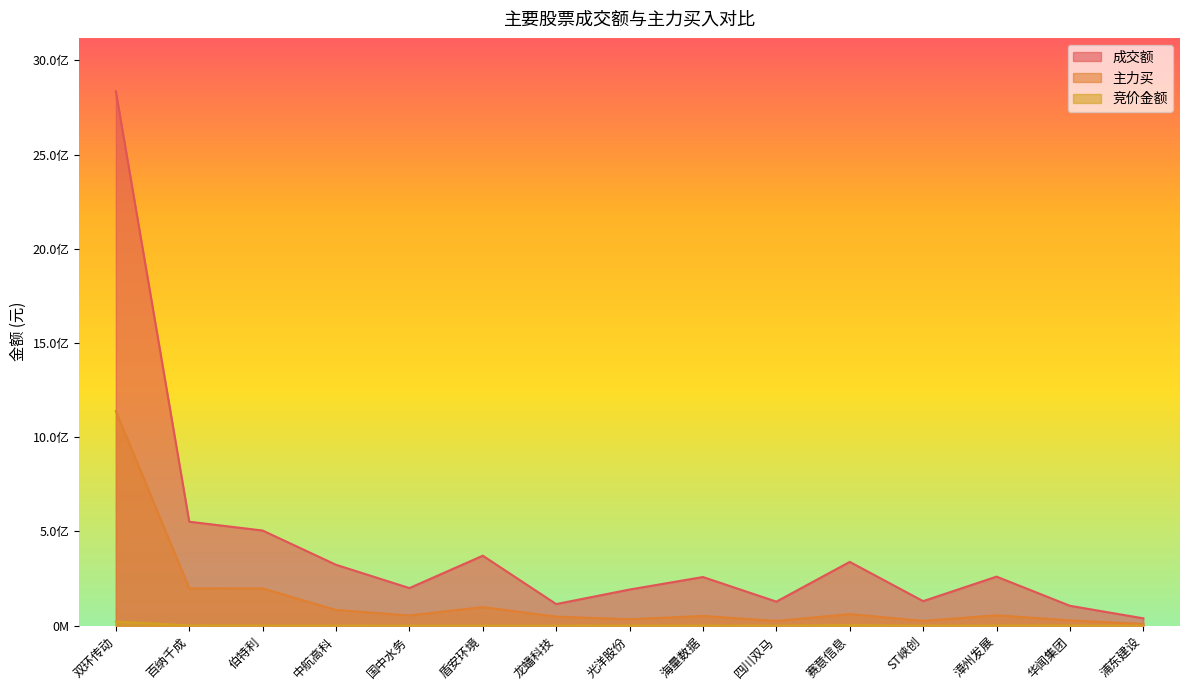

True or false: 成交额 and 竞价金额 cross at least once.

False